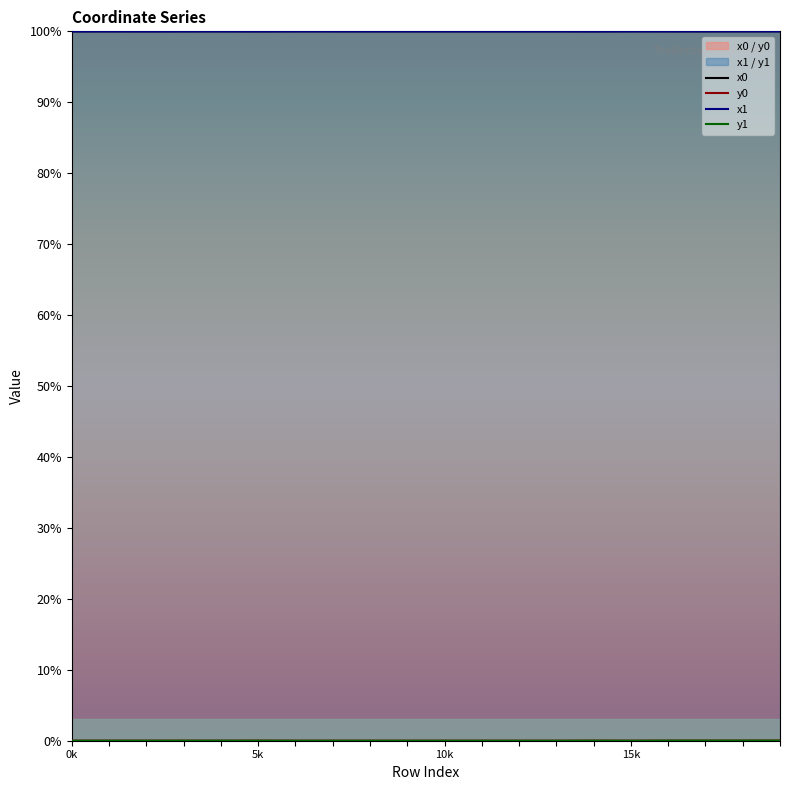

What are all the series names shown in the legend?

x0, y0, x1, y1